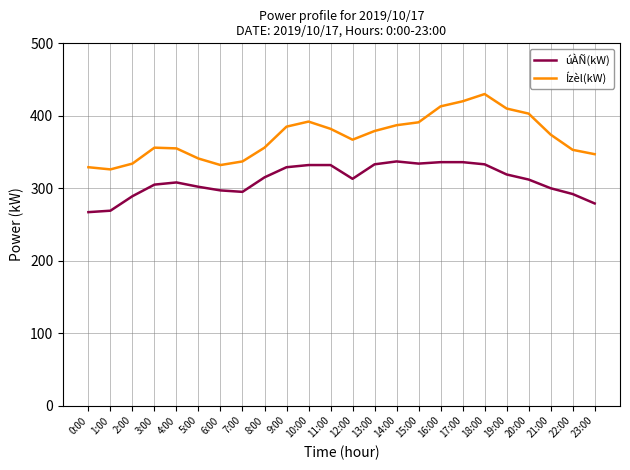

Is it true that Ízèl(kW) equals 134 at 1:00?

False